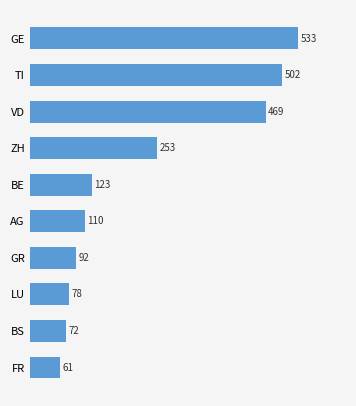

The chart shows a value of 533 at GE. True or false?

True